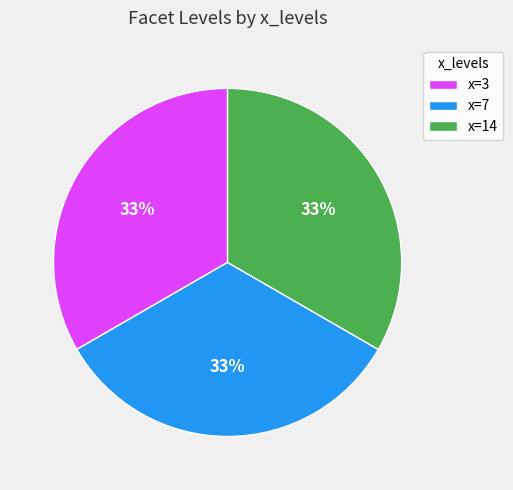

Combined, do x=3 and x=14 account for over 50%?

Yes